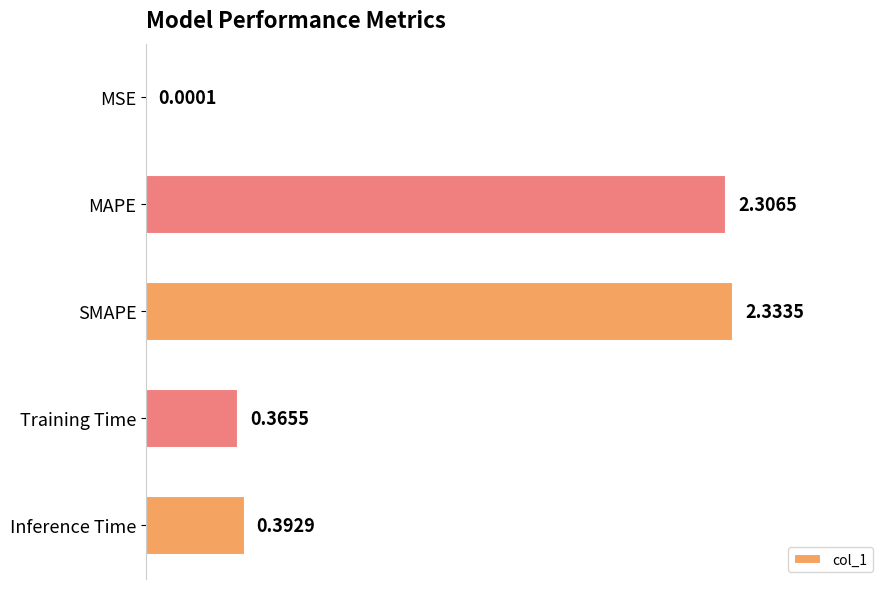

Does the chart contain stacked bars?

No